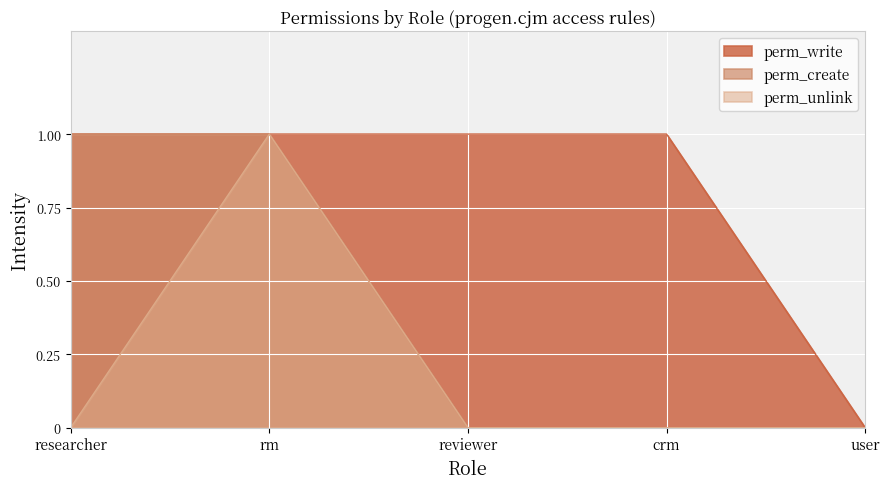

True or false: perm_unlink and perm_write cross at least once.

False